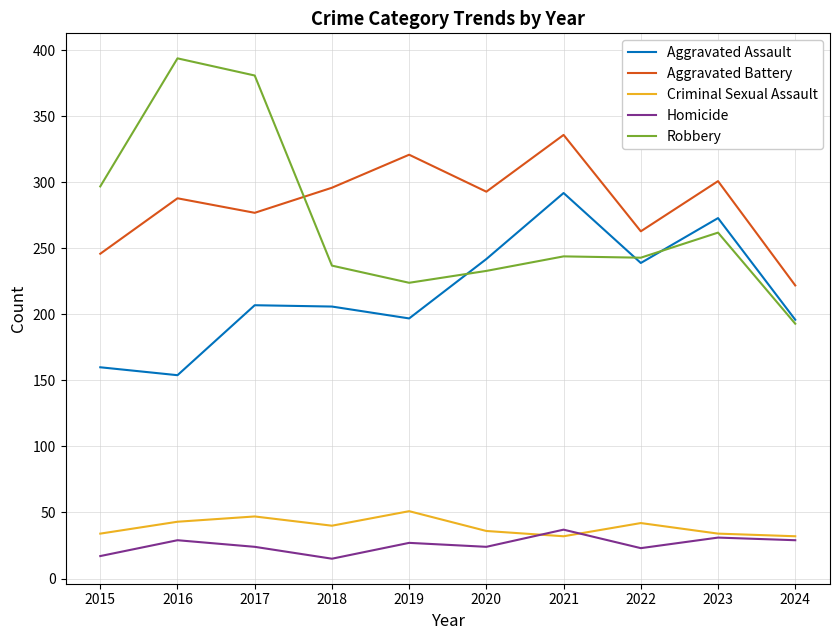

True or false: Robbery and Homicide cross at least once.

False